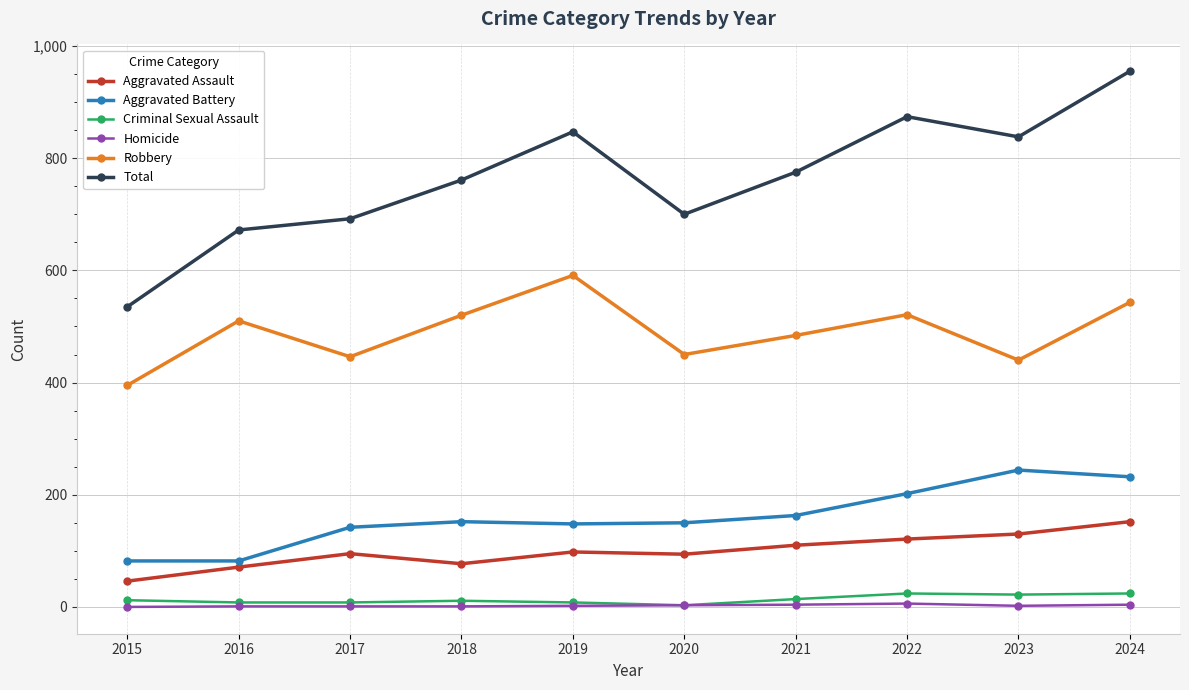

What is the value of the Homicide point at the 3rd from the left?

1